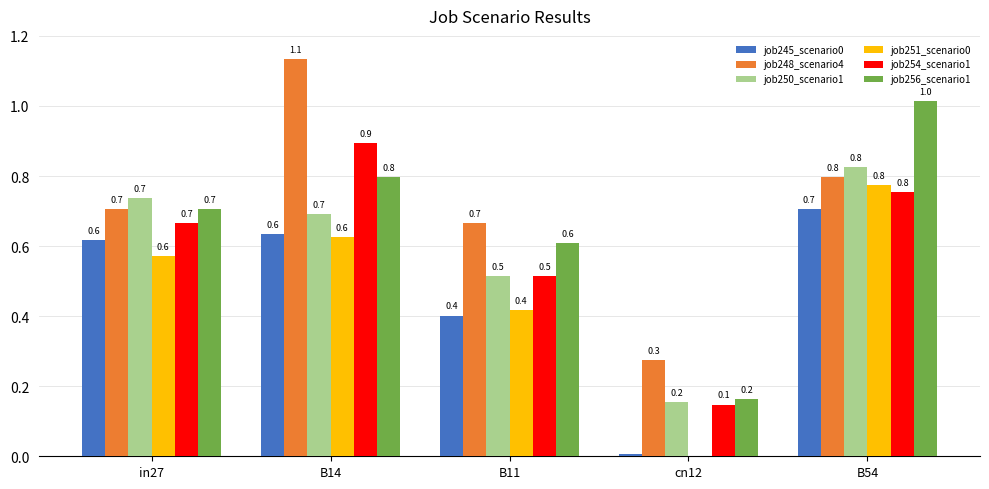

At which category is the sum across all series the highest?

B54